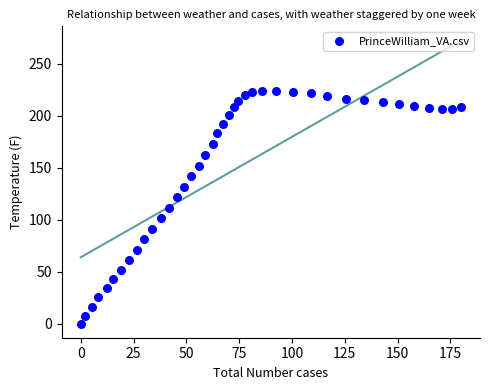

What is the range of X values (max minus min)?

180.0